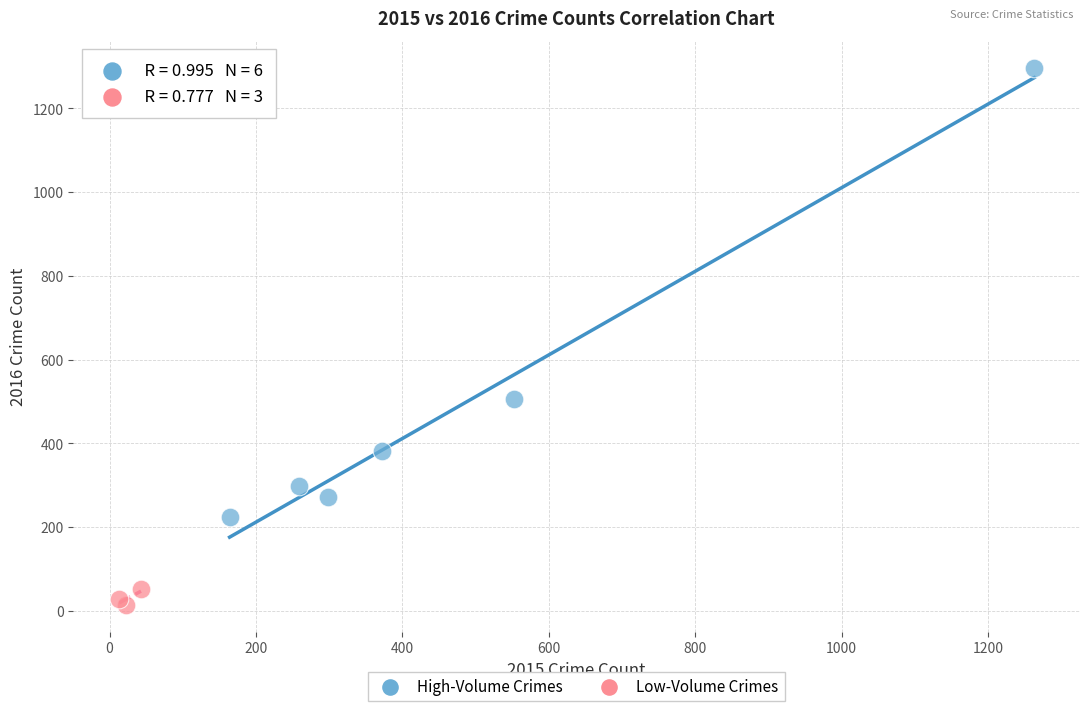

Which series has the widest spread of Y values?

High-Volume Crimes